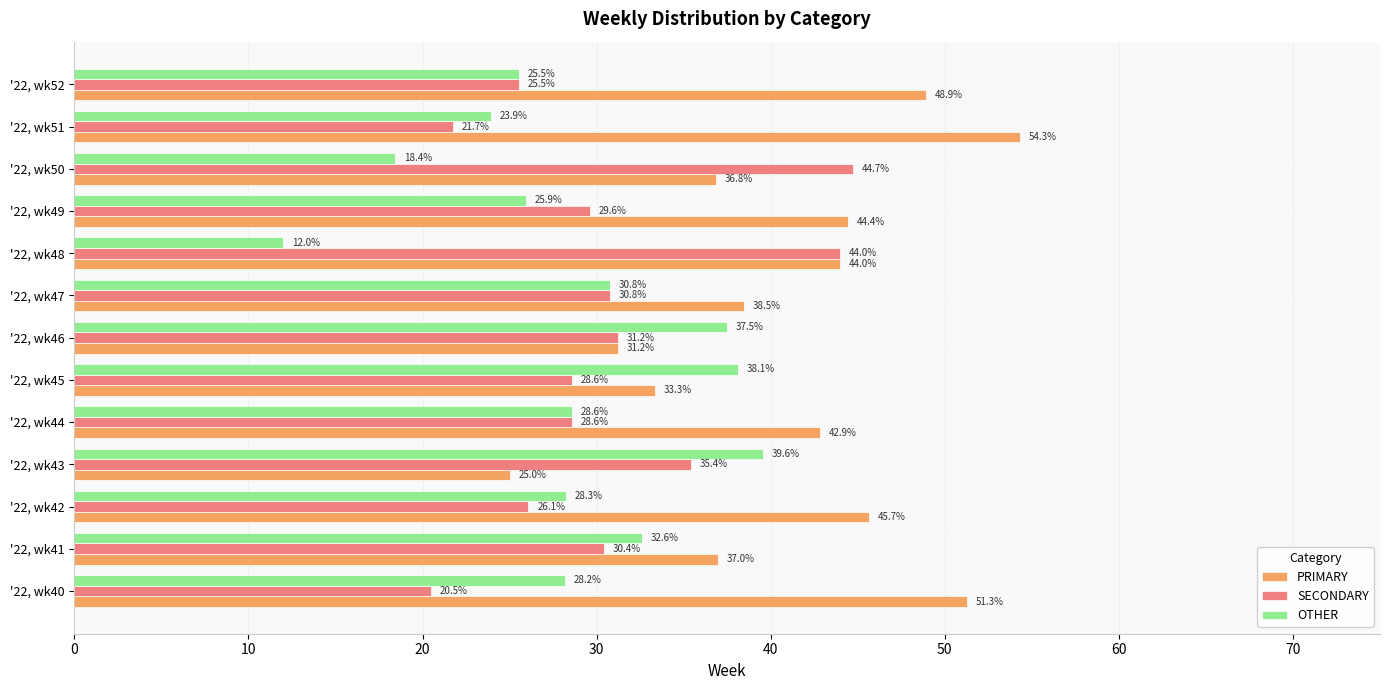

What is the total value across all series at '22, wk48?

100.0